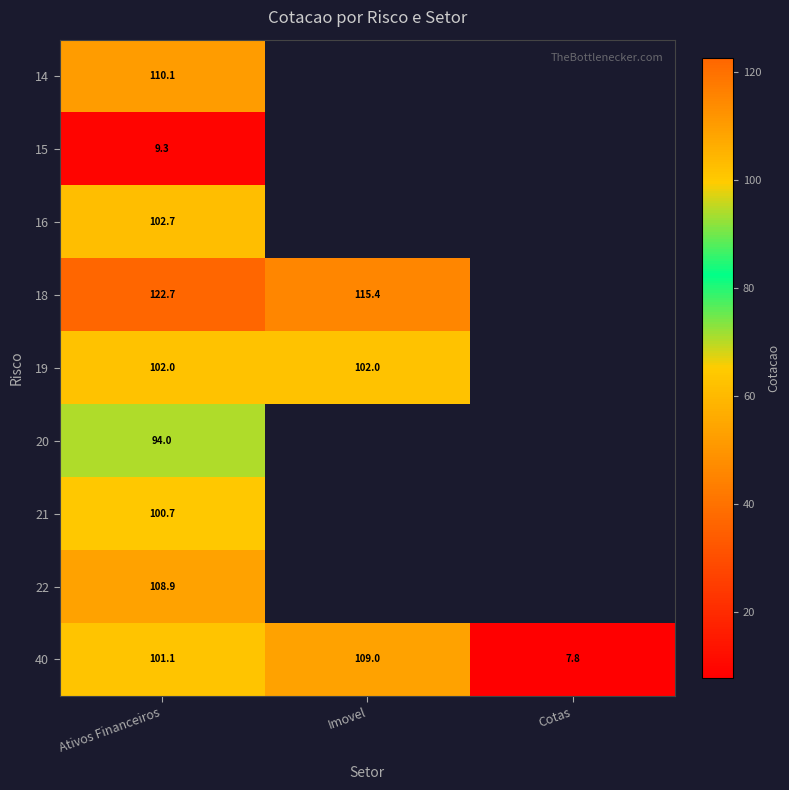

What is the sum of all 40 values?

217.9